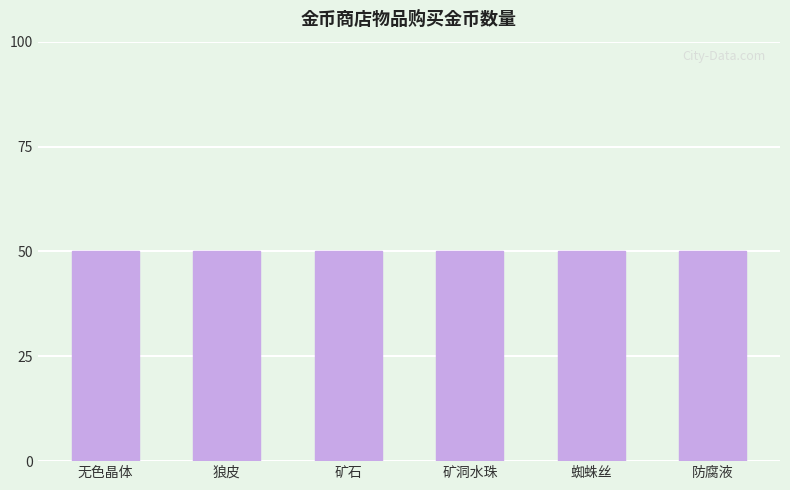

Are the bars horizontal?

No